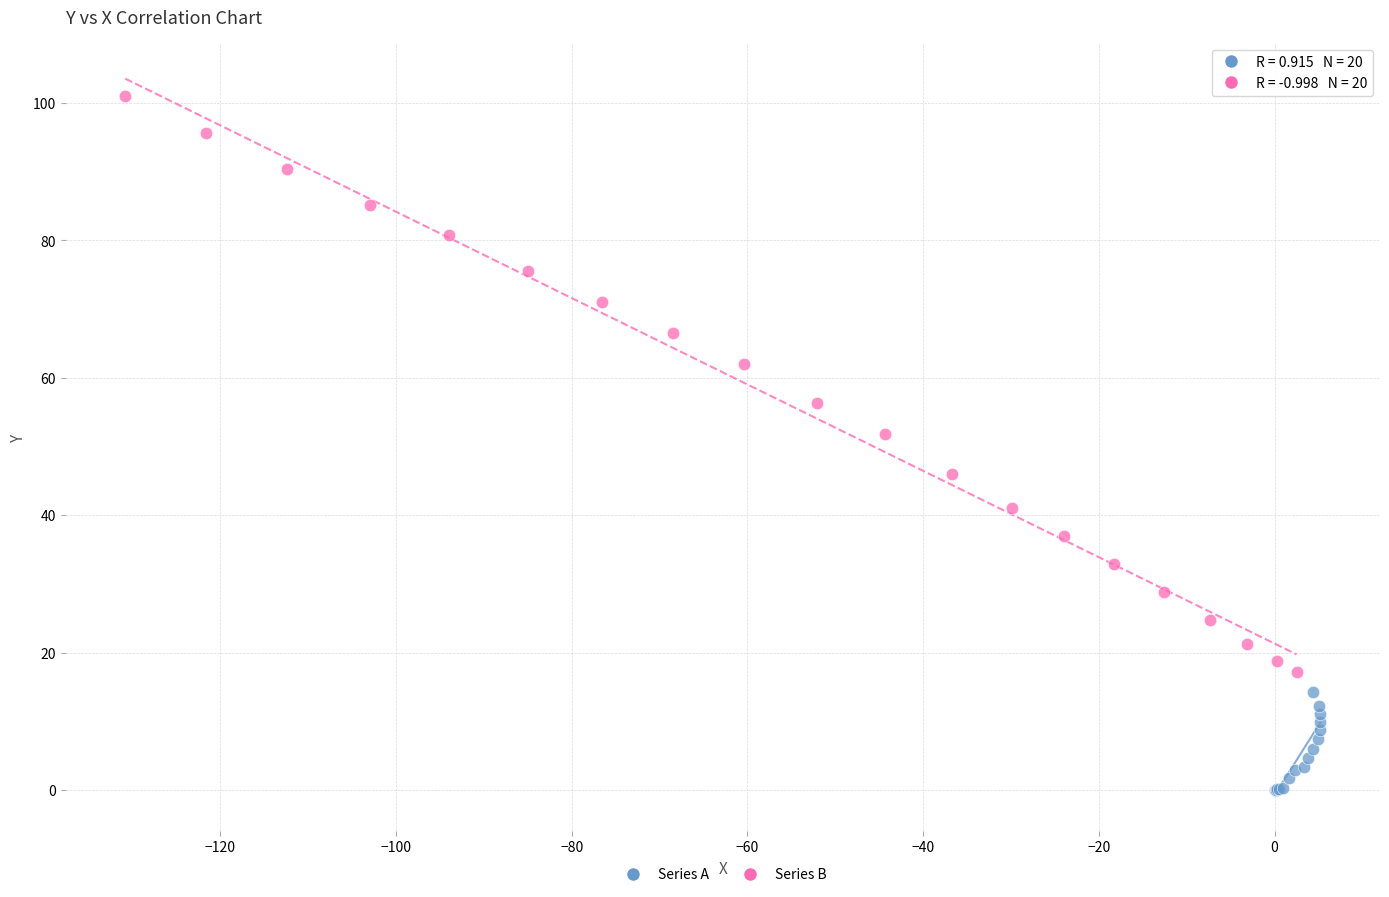

Which series has the widest spread of Y values?

Series B